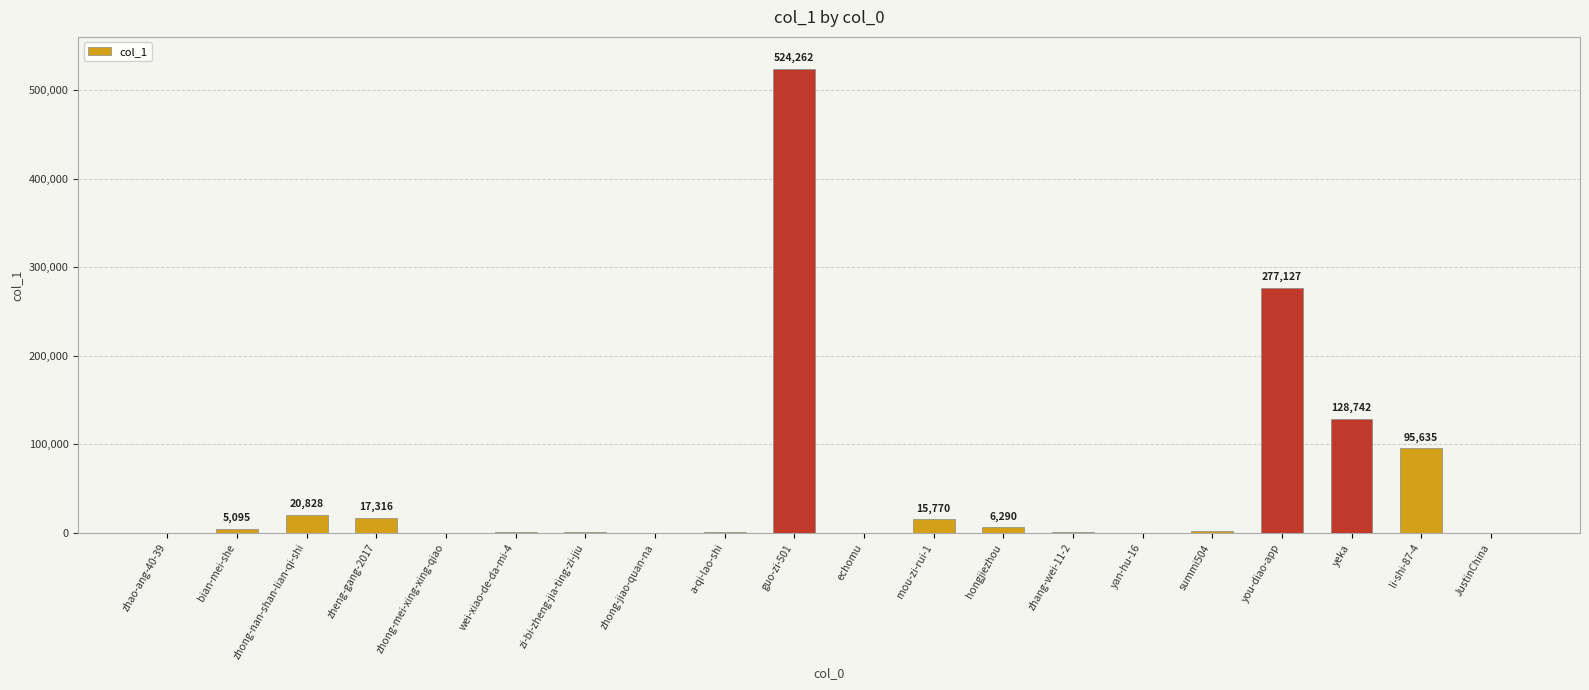

True or false: the data shows 15770 at mou-zi-rui-1.

True